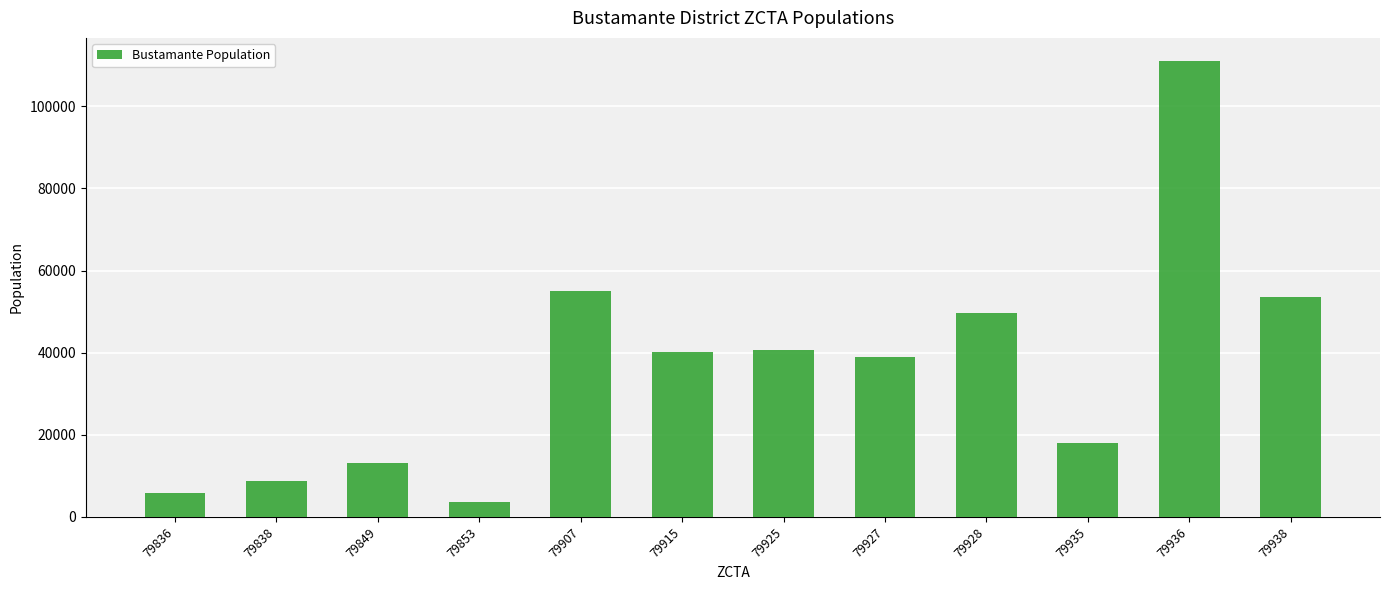

Approximately how many times larger is the value at 79853 compared to 79838?

0.4